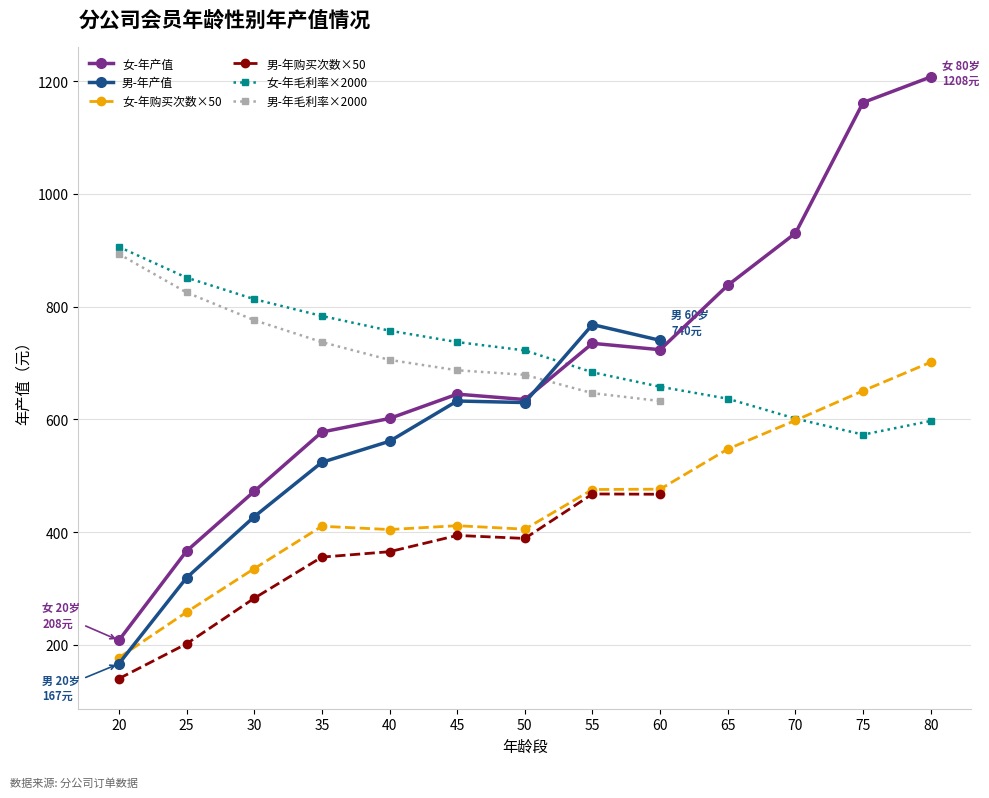

Where is the first local maximum?

45